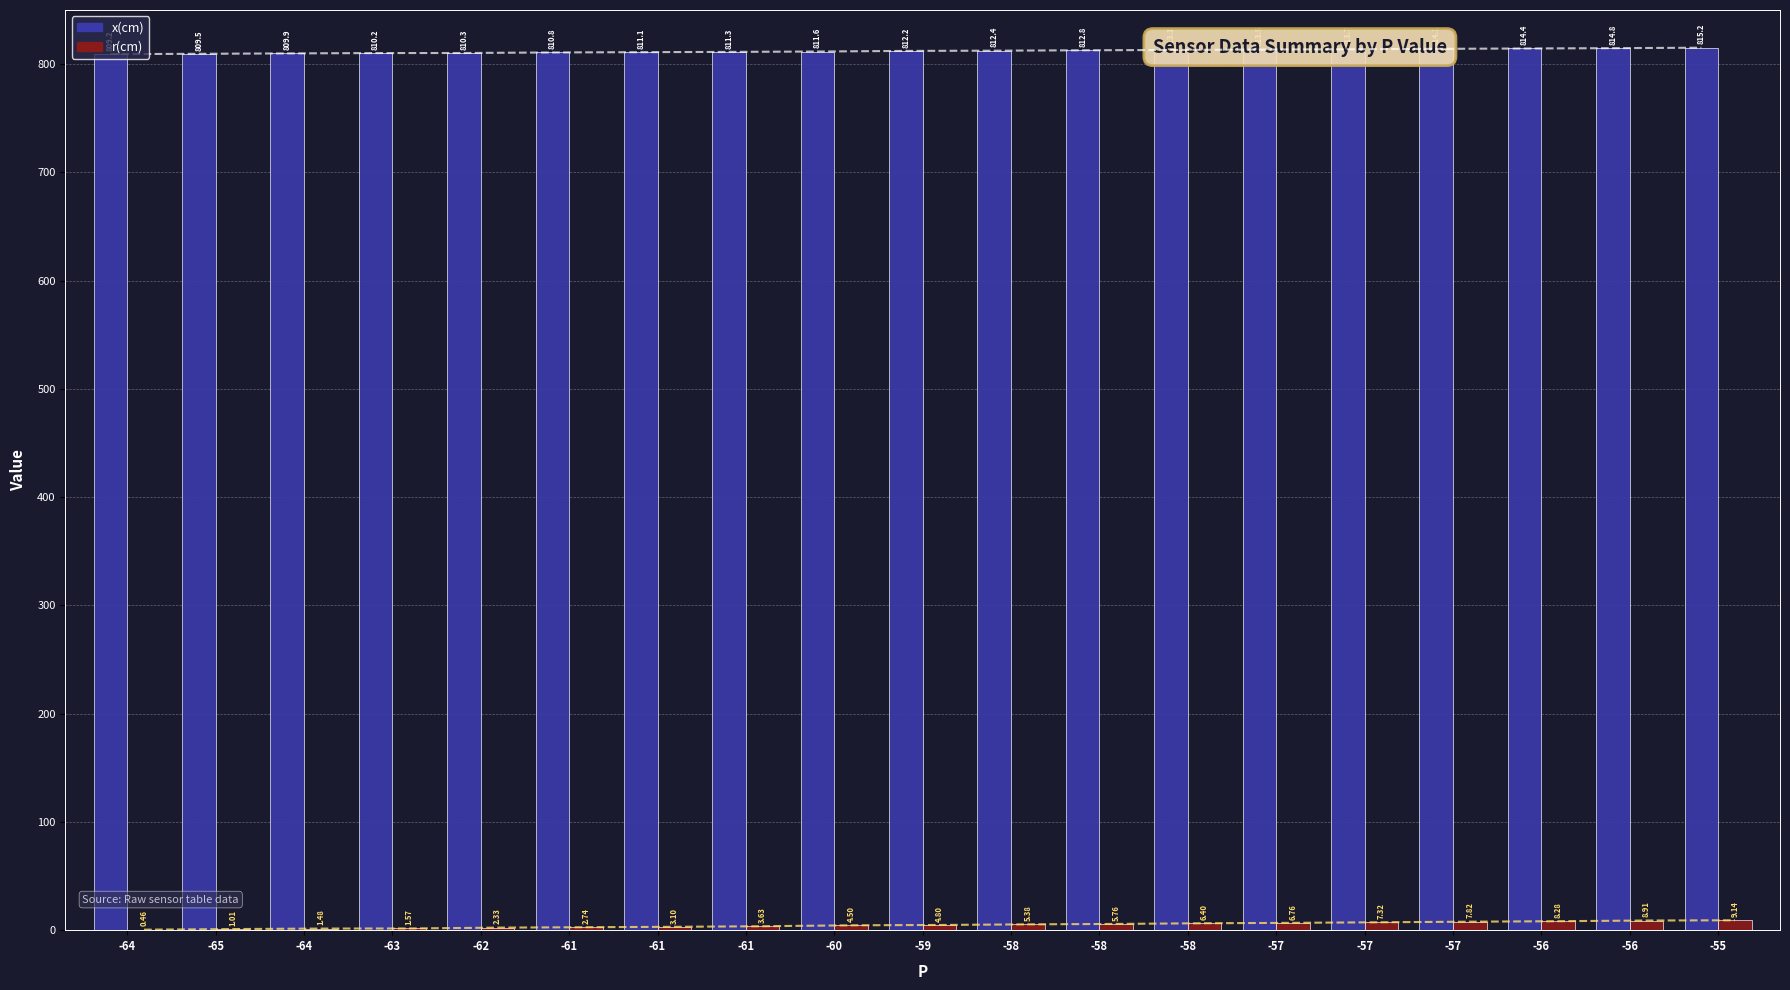

The r(cm) series shows 7.3 at -57. True or false?

True